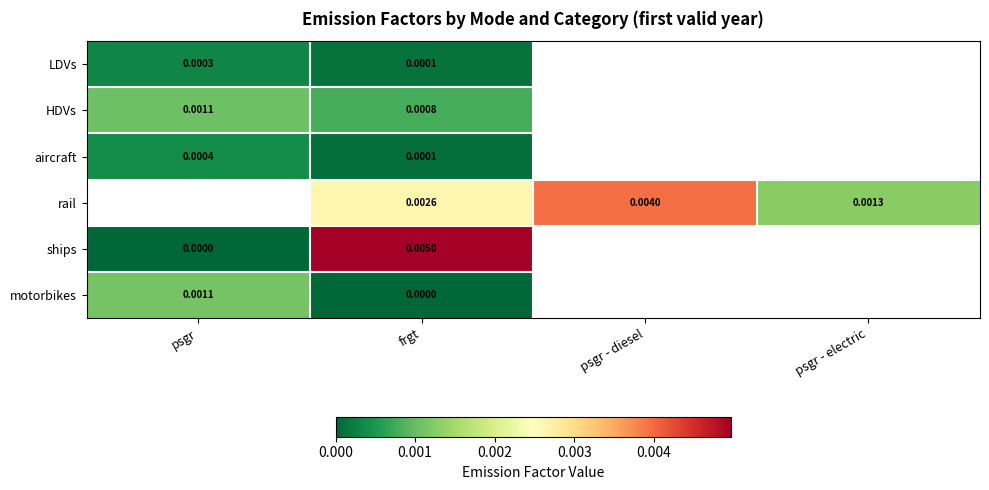

List the series in order of their peak value, highest first.

HDVs, aircraft, rail, ships, motorbikes, LDVs